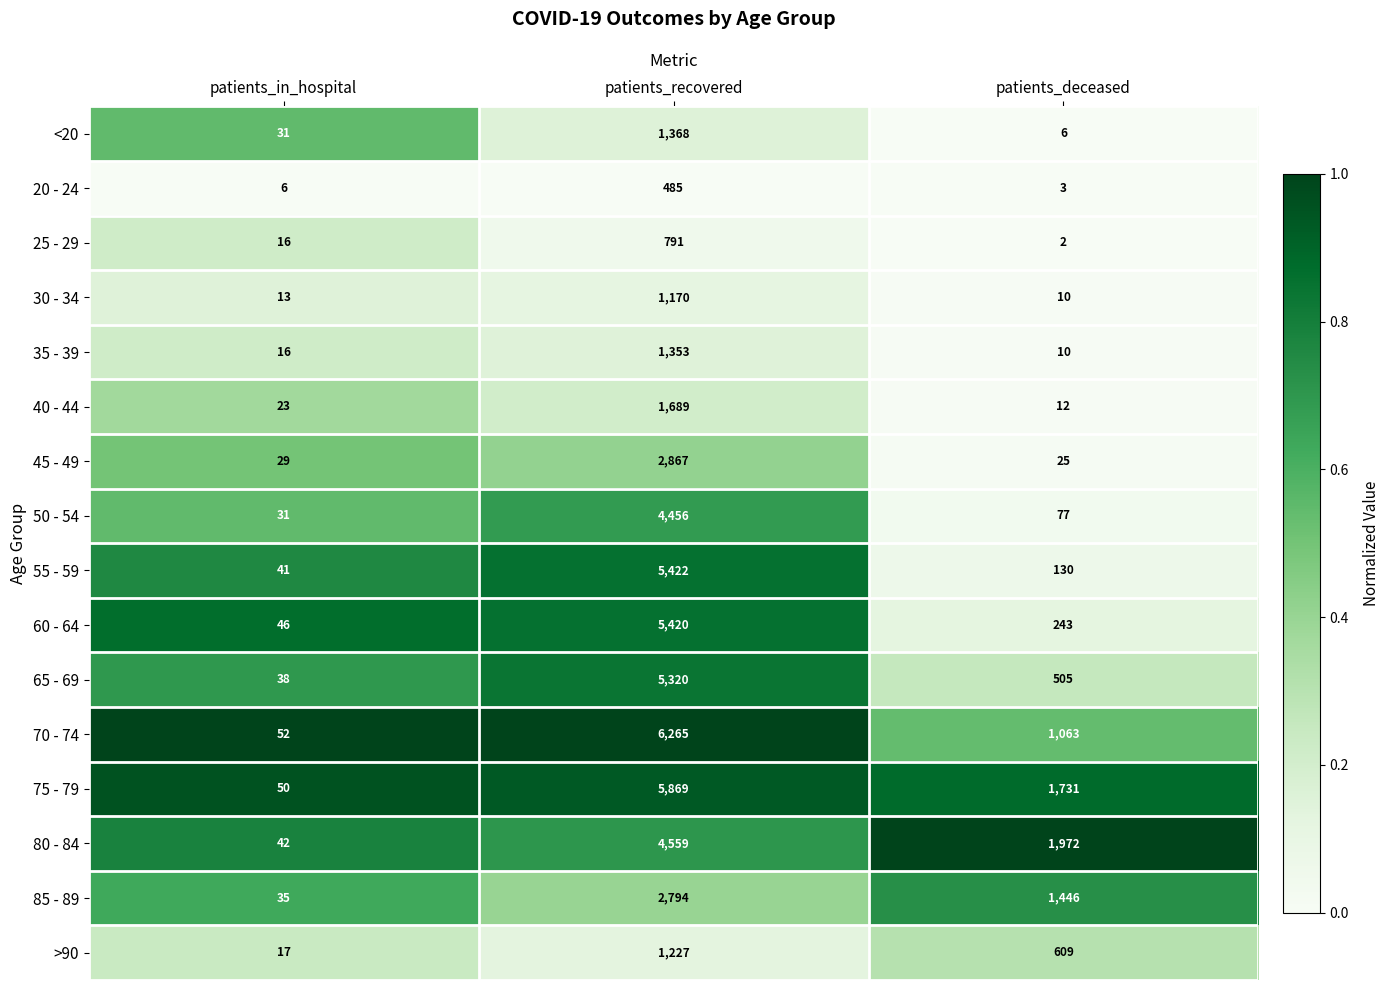

What is the average value of the 25 - 29 series?

270